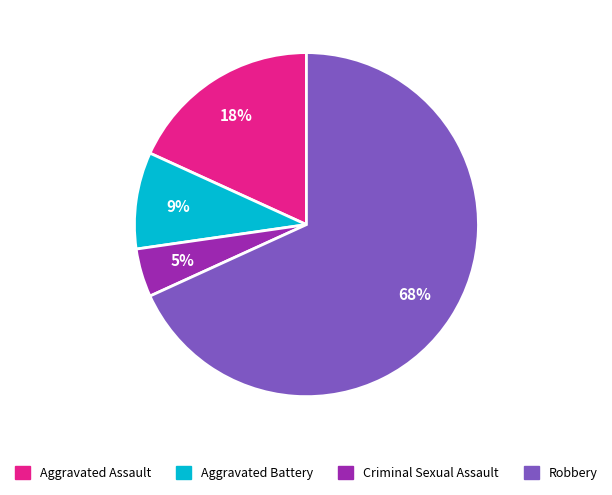

The Criminal Sexual Assault slice represents 5% of the pie. True or false?

True